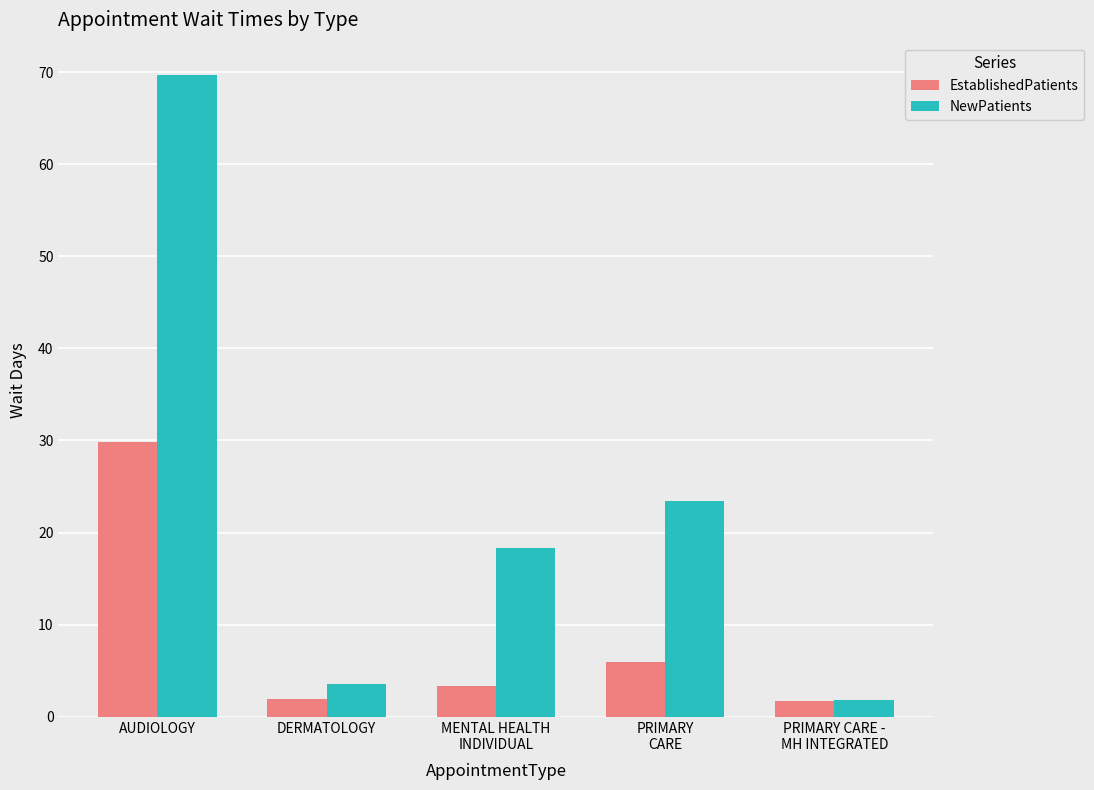

What is the sum of all NewPatients values?

116.8